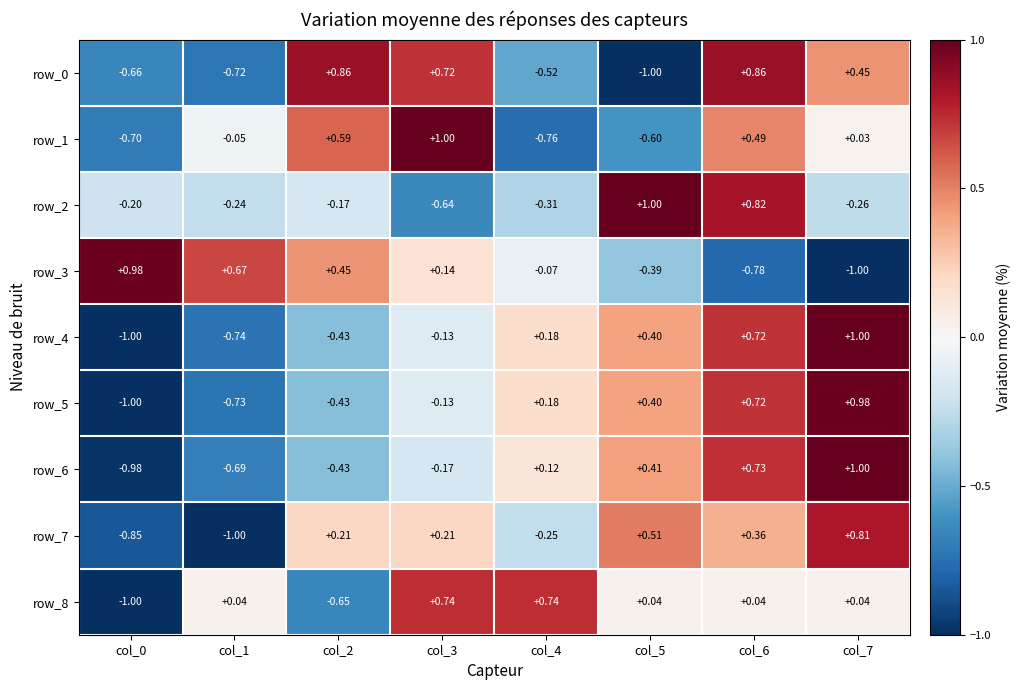

Is the value of row_3 at col_0 greater than the value of row_1 at col_2?

Yes